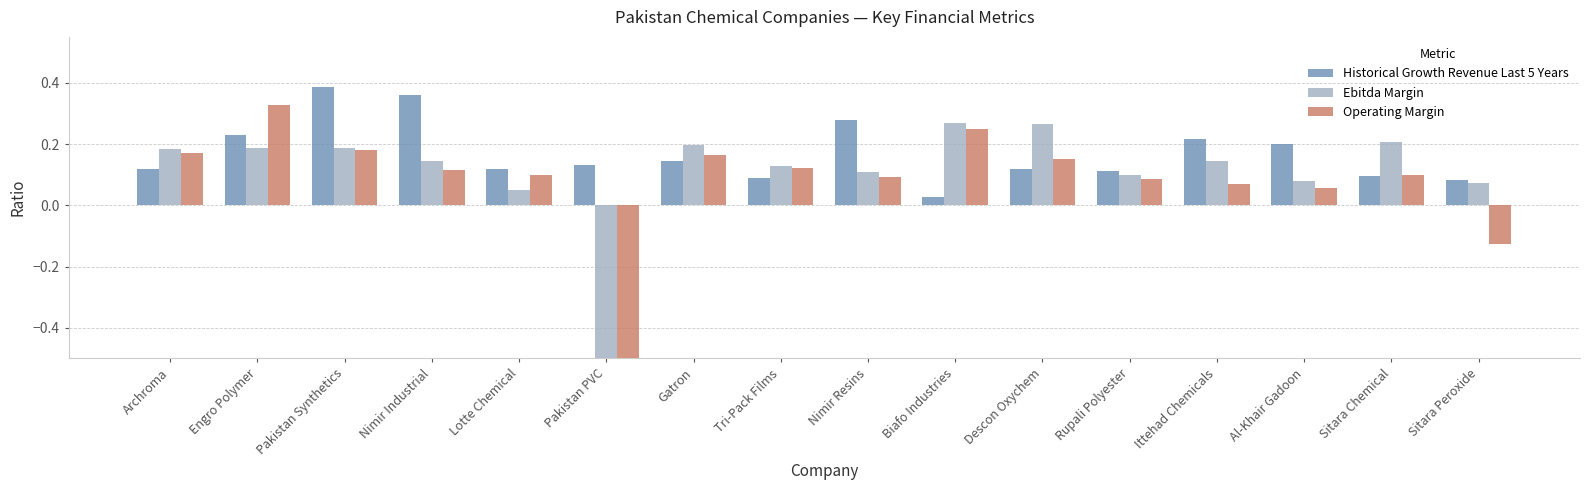

True or false: Operating Margin has a value of 0.1 at Nimir Industrial.

True